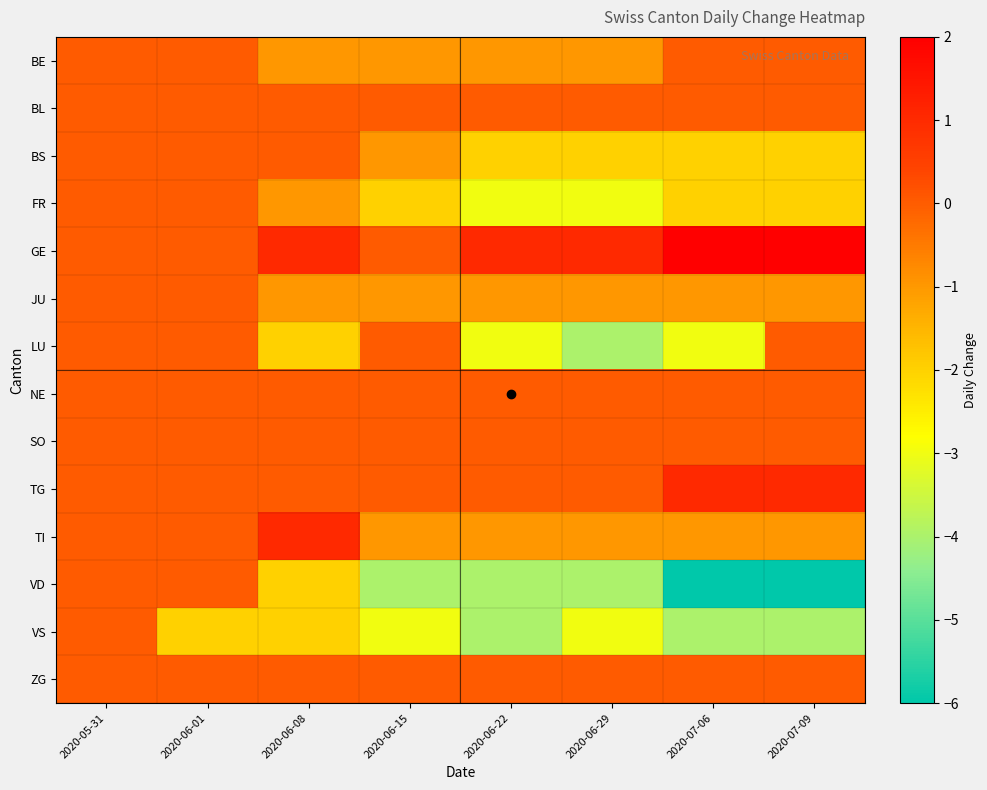

Count the number of data series in this chart.

14